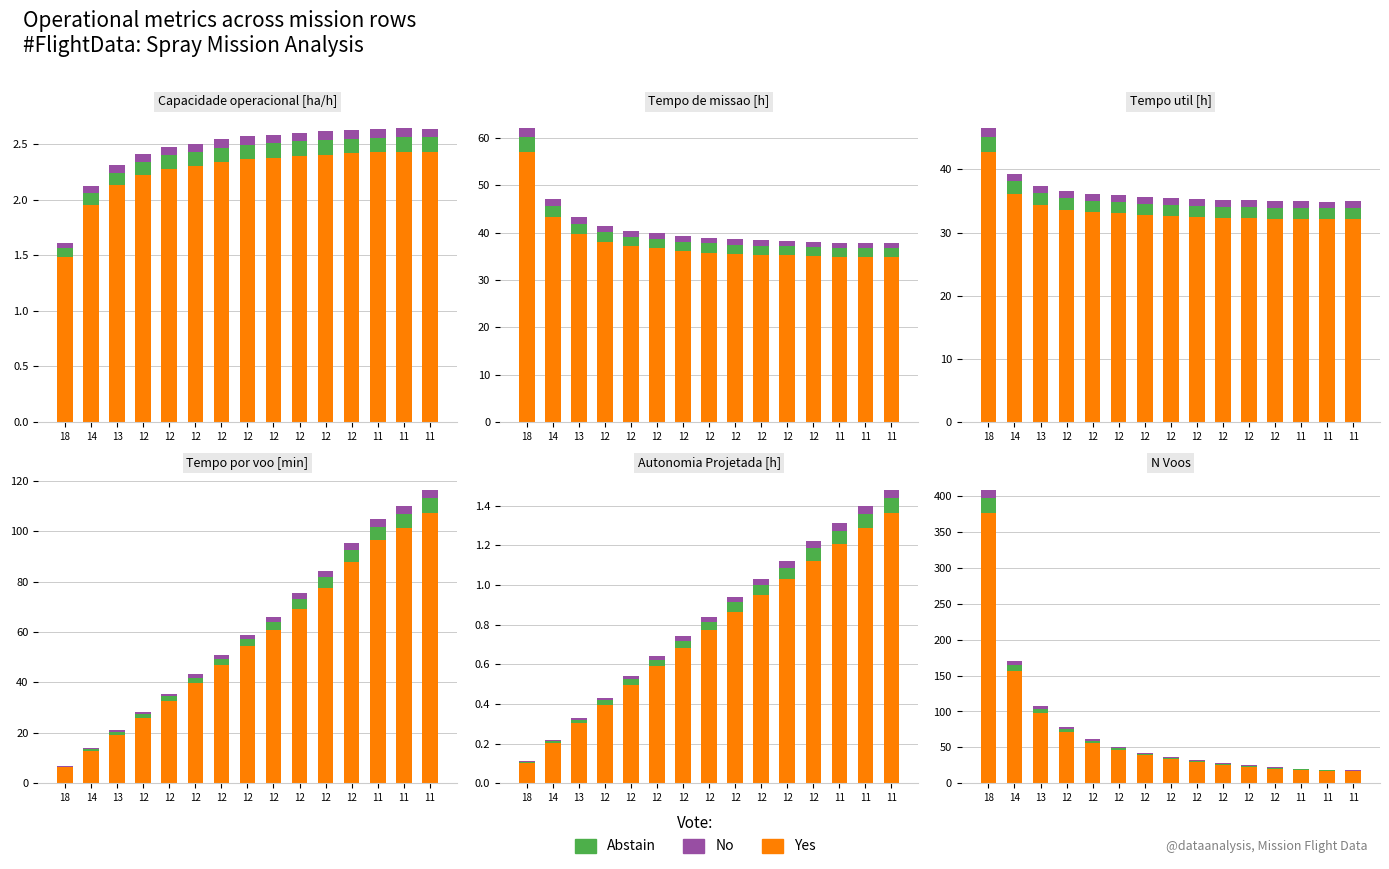

Between 11 and 11, which series saw the biggest shift?

Yes